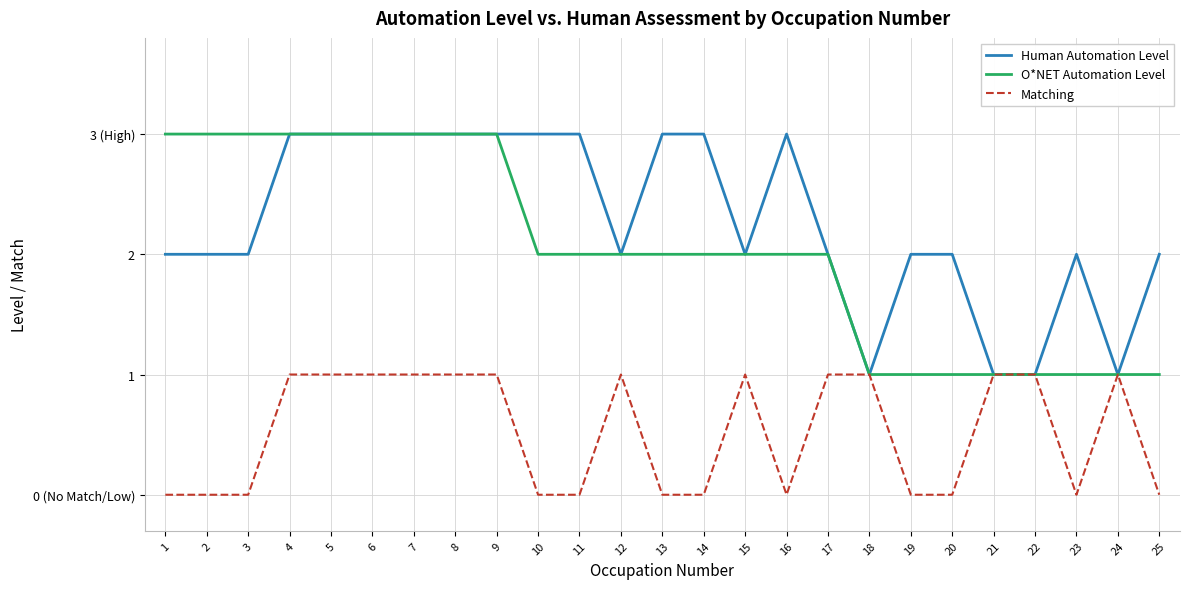

What are all the series names shown in the legend?

Human Automation Level, O*NET Automation Level, Matching